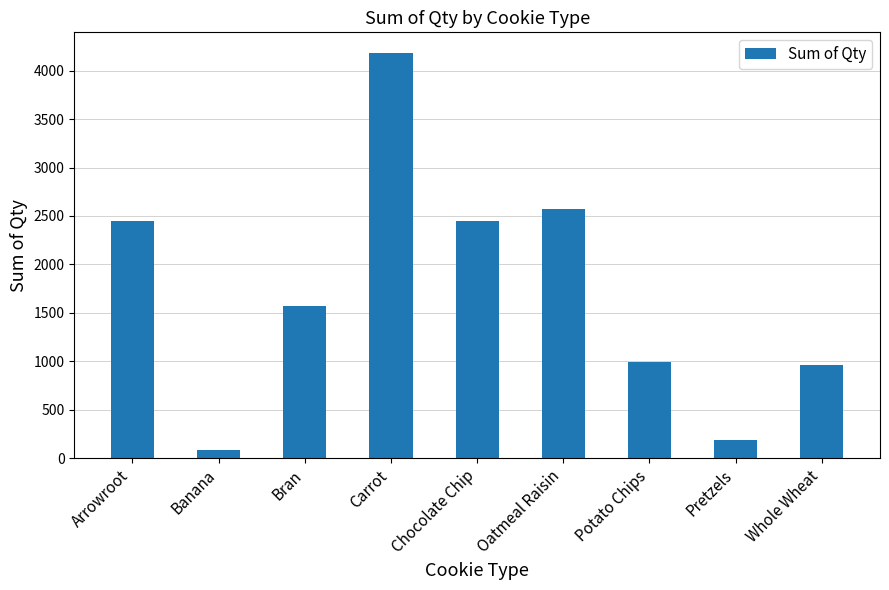

Reading left to right, what are all the values shown in this chart?

Arrowroot=2445	Banana=79	Bran=1575	Carrot=4187	Chocolate Chip=2445	Oatmeal Raisin=2574	Potato Chips=994	Pretzels=186	Whole Wheat=957